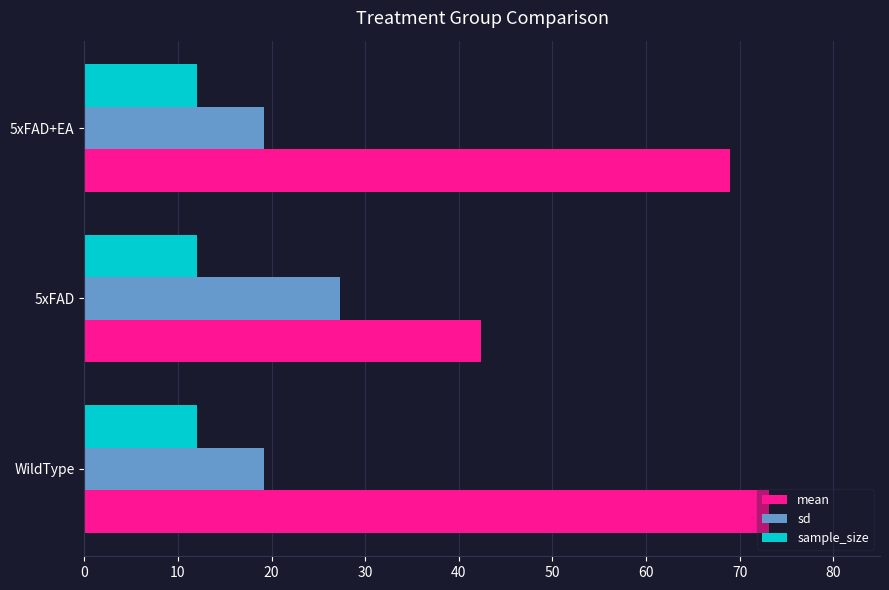

List the labels in order of mean value, smallest first.

5xFAD, 5xFAD+EA, WildType